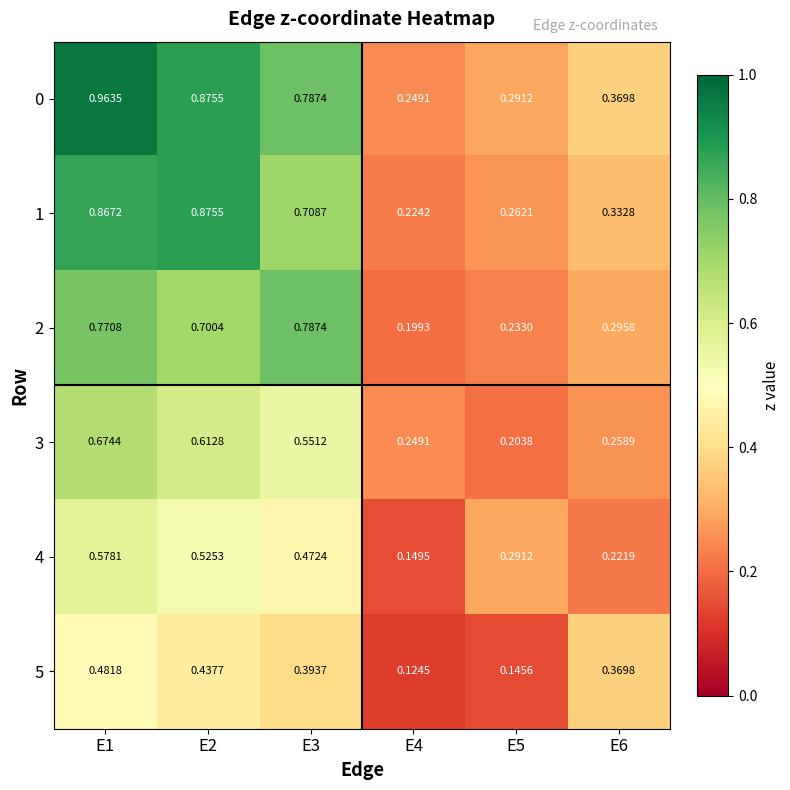

At which category is the sum across all series the highest?

E1